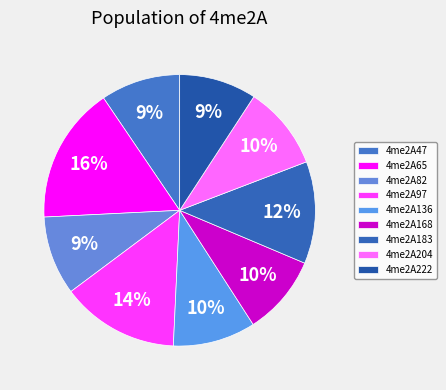

Is it true that 4me2A183 is 12% of the pie?

True